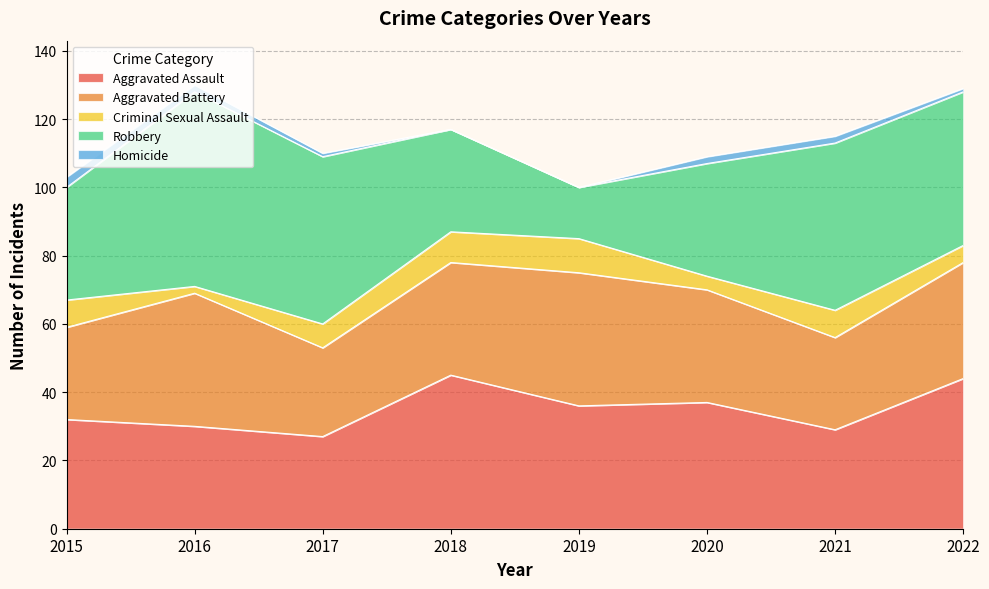

Between 2015 and 2019, which series saw the biggest shift?

Robbery